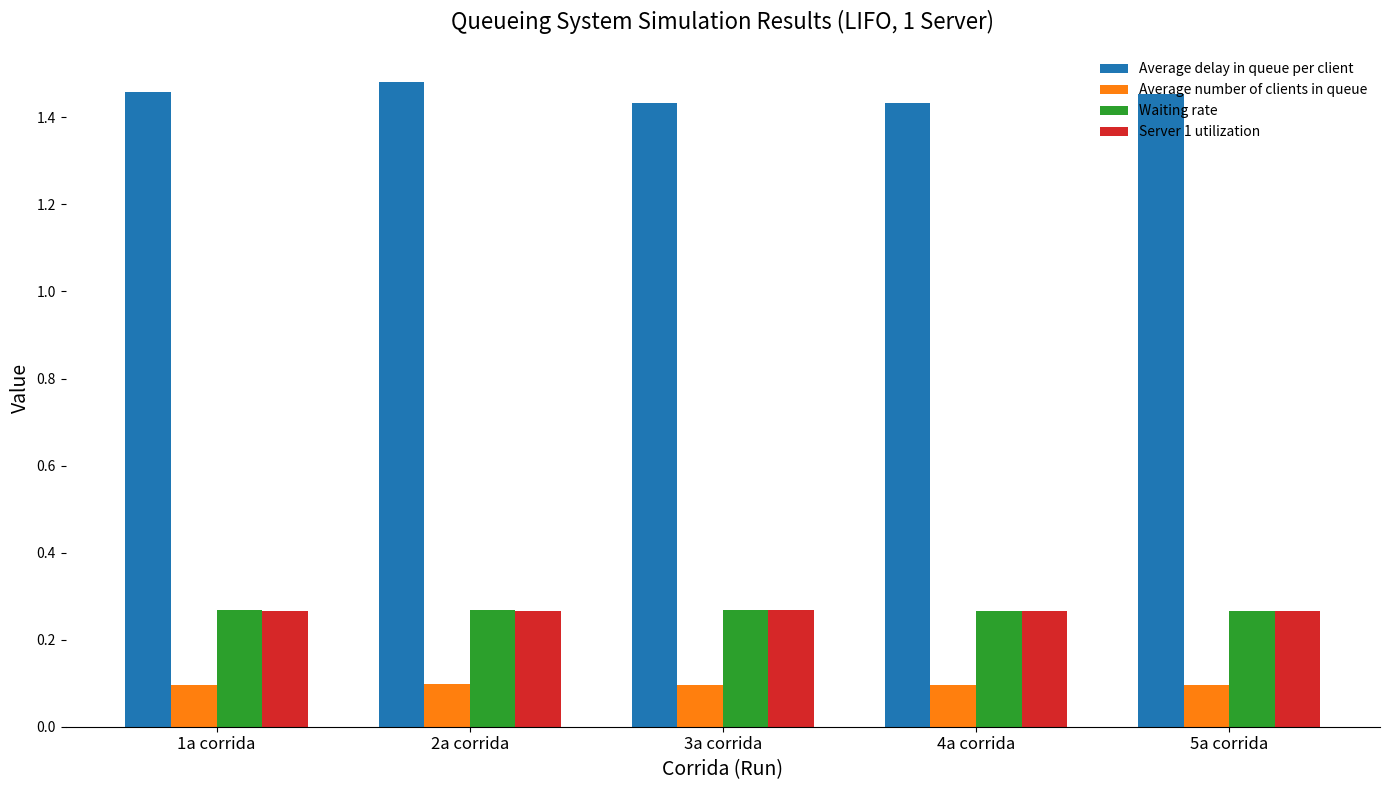

Which series has the widest spread of values?

Average delay in queue per client